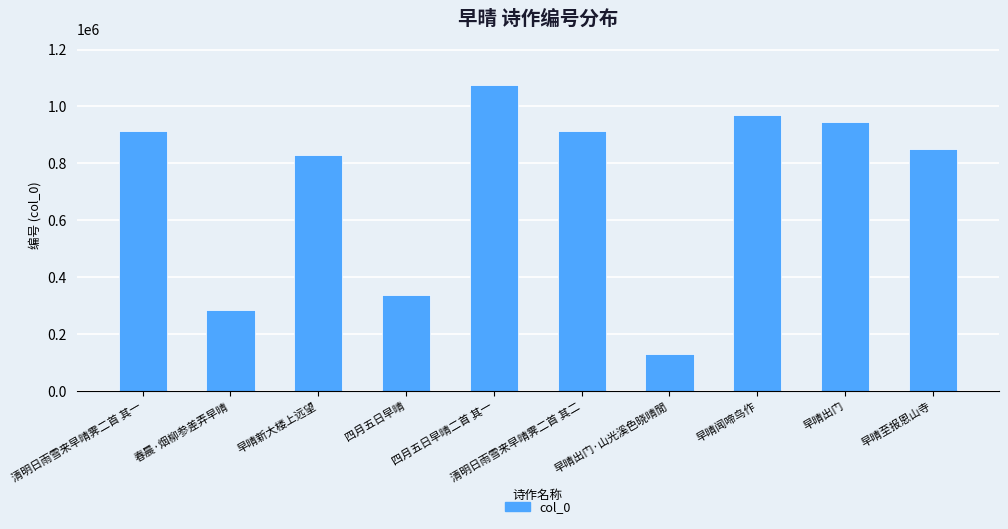

How many distinct data groups are displayed?

1